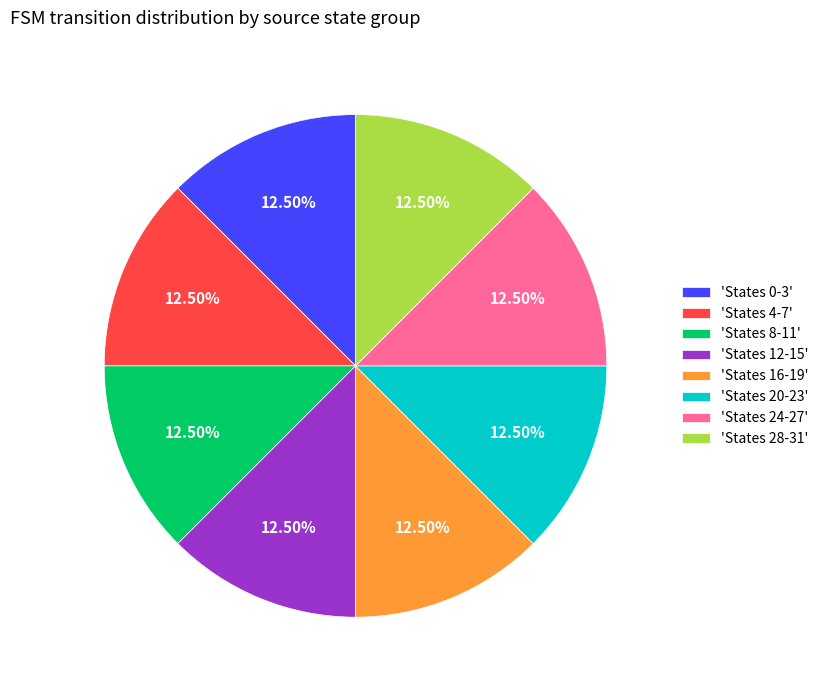

Approximately how many times larger is the value at 'States 8-11' compared to 'States 28-31'?

1.0